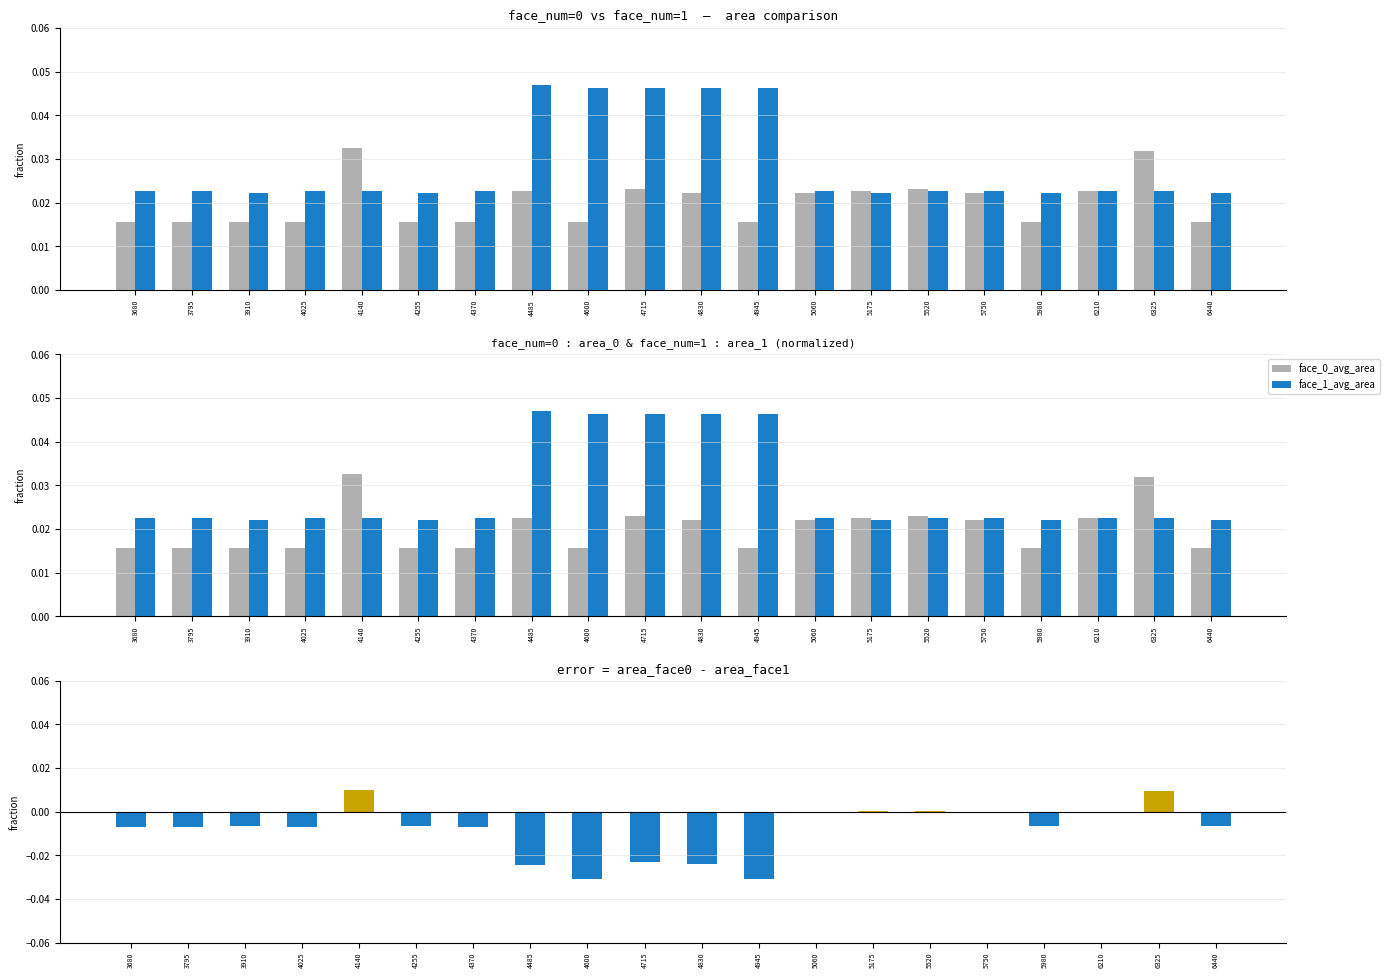

Count the face_1_avg_area values in the range 0 to 1.

20